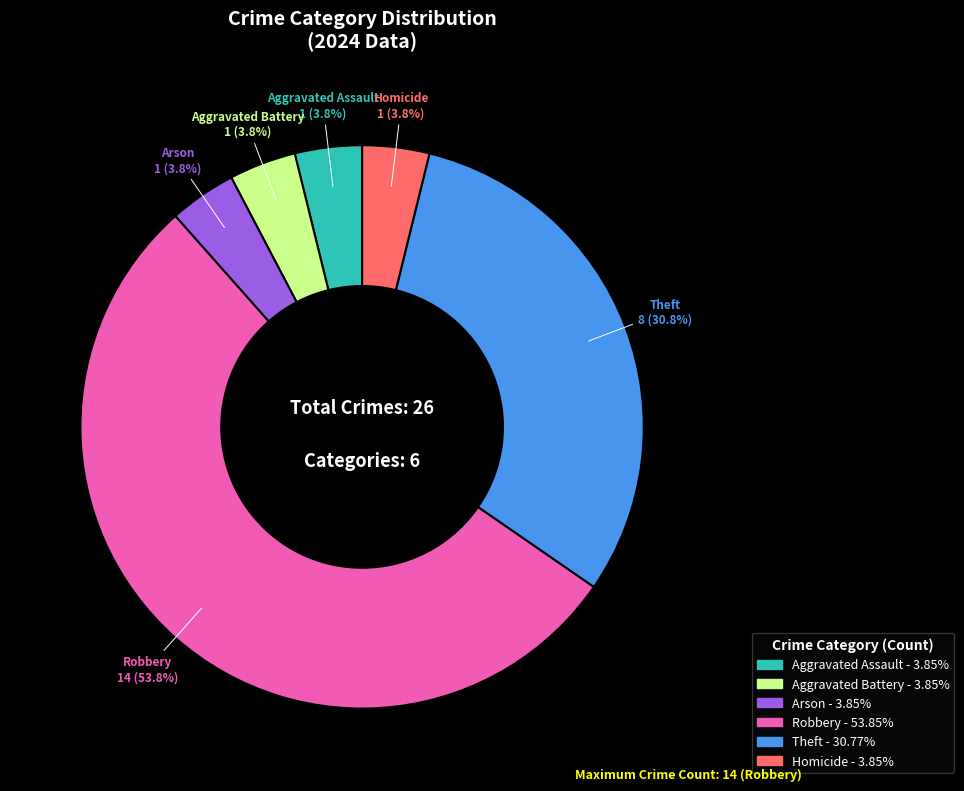

What portion of the pie excludes Arson?

96.2%